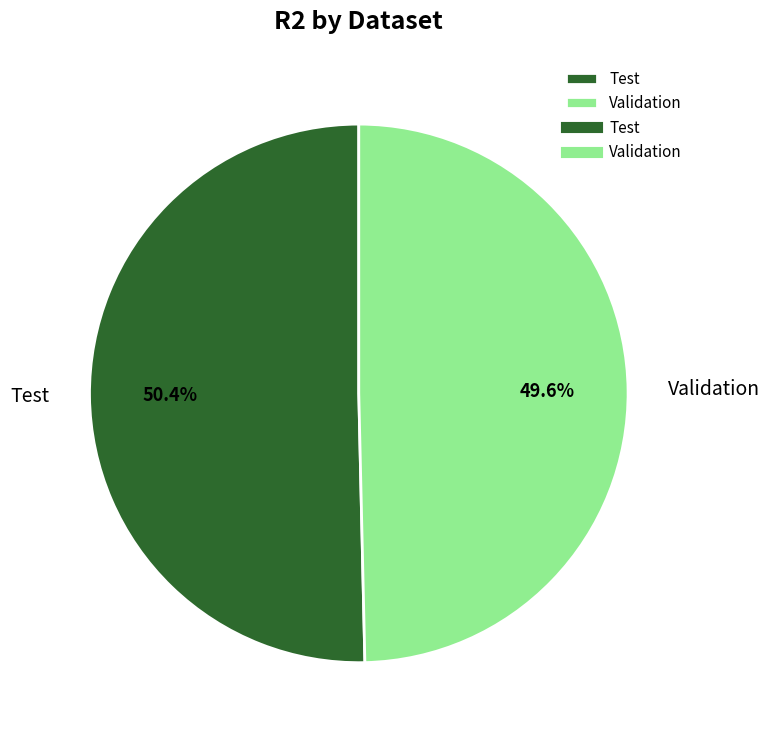

To the nearest percent, what is the difference between the largest and smallest slice percentages?

1%